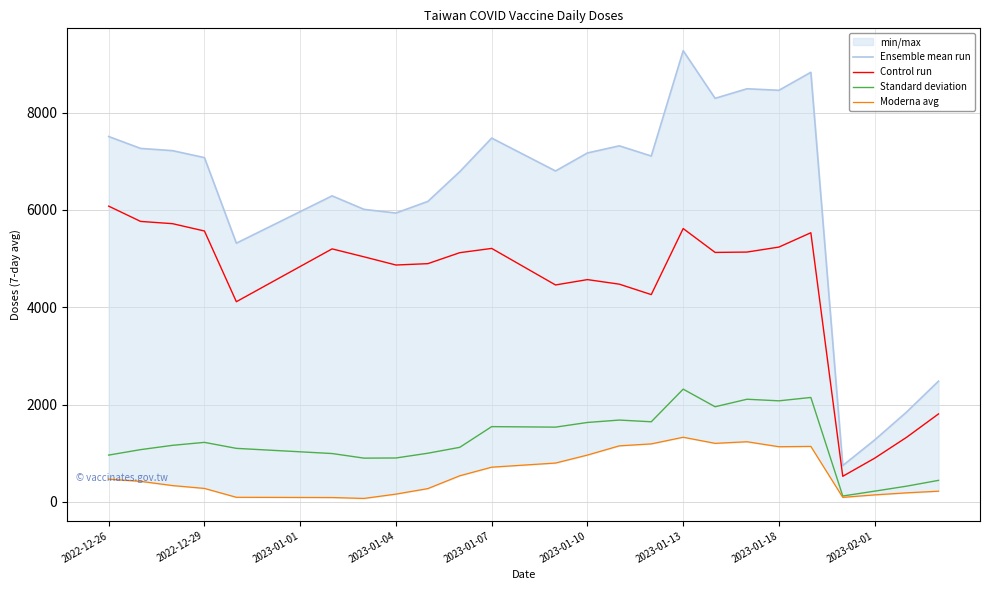

What is the difference between the maximum and minimum values in the Moderna avg series?

1257.0